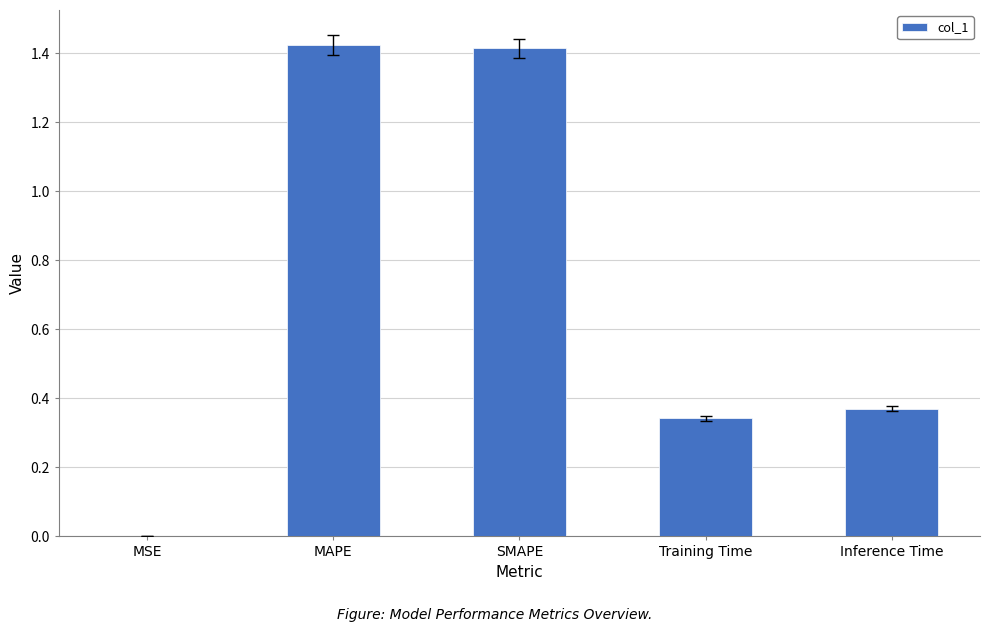

What is the average value?

0.7